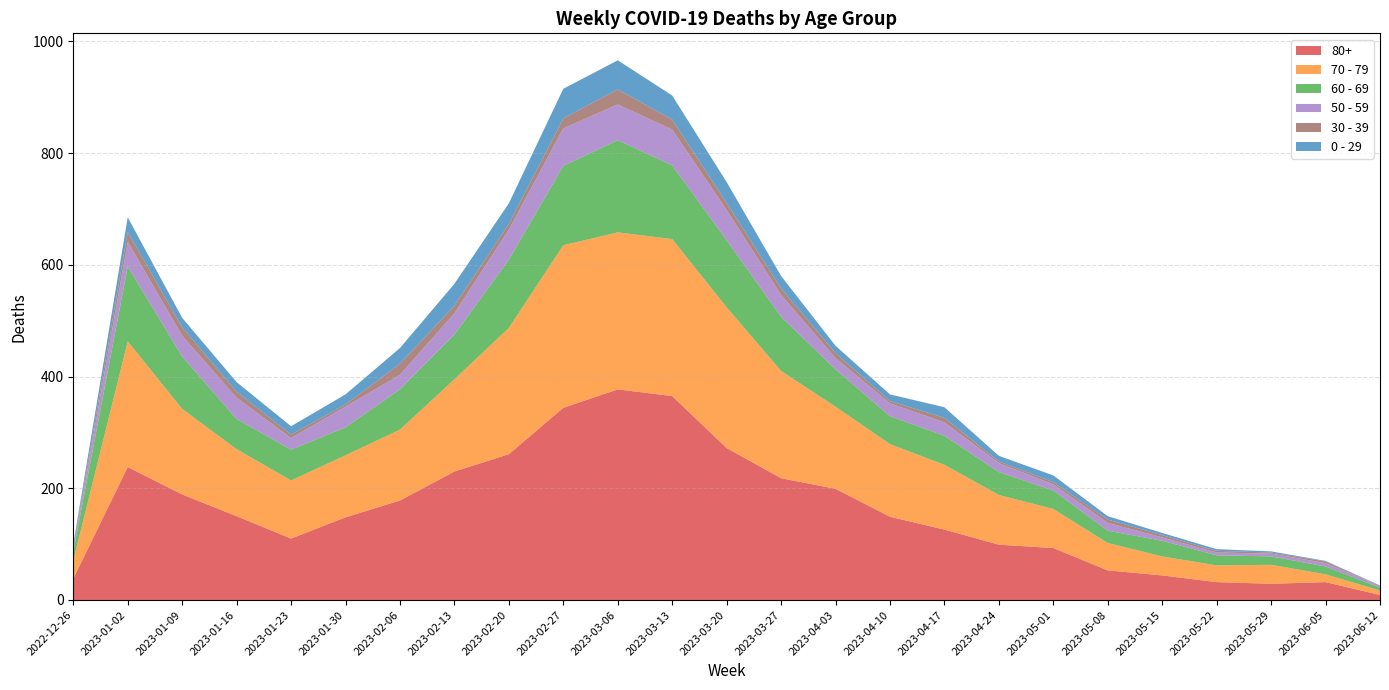

Reading left to right, transcribe all the data shown in this chart.

60 - 69: 16	134	94	54	55	50	72	80	122	142	165	132	120	97	67	50	52	41	33	22	28	18	15	14	5
70 - 79: 32	225	153	120	104	111	127	165	226	291	281	281	252	192	147	130	116	89	70	49	34	30	34	14	8
80+: 38	238	189	150	110	148	178	230	261	344	377	365	272	218	199	149	126	99	93	53	44	32	29	32	9
0 - 29: 4	26	17	17	15	18	28	39	37	53	52	43	37	22	13	12	19	10	12	6	4	3	2	1	1
50 - 59: 5	44	37	38	21	37	26	38	54	67	64	64	54	39	20	23	24	16	11	14	6	5	5	6	3
30 - 39: 5	18	15	11	6	4	20	14	10	18	27	18	13	12	9	4	8	3	4	6	4	3	2	3	0